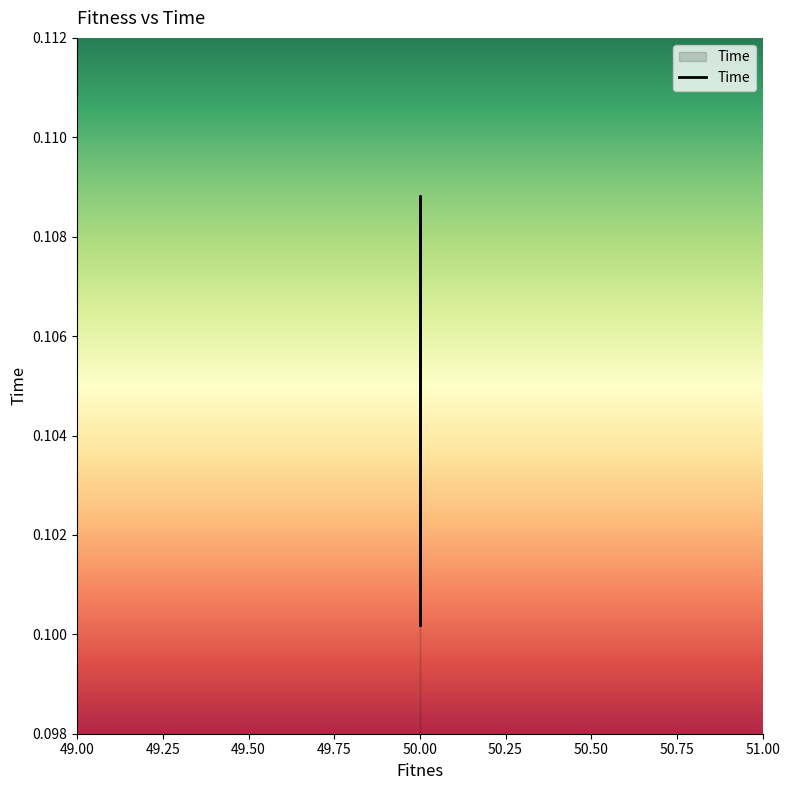

What is the sum of the values at 50.0 and 50.0?

0.2